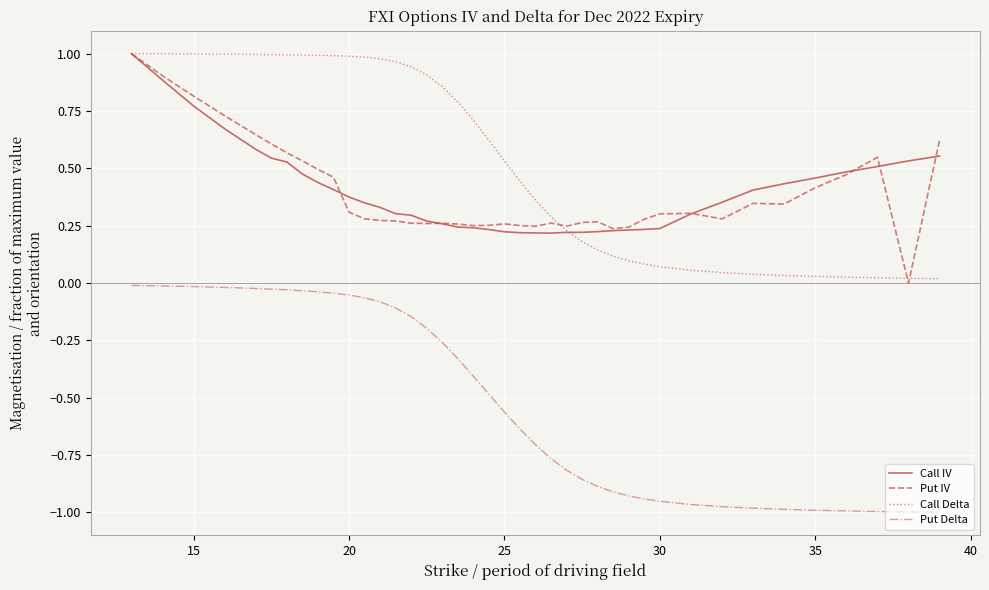

Which series has the largest total across all categories?

Call Delta